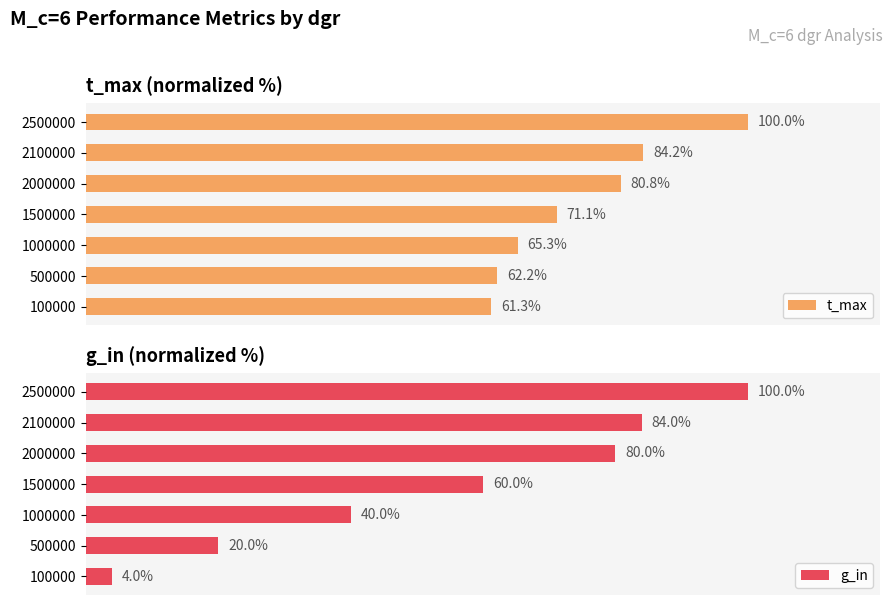

How many bars are there in total?

14